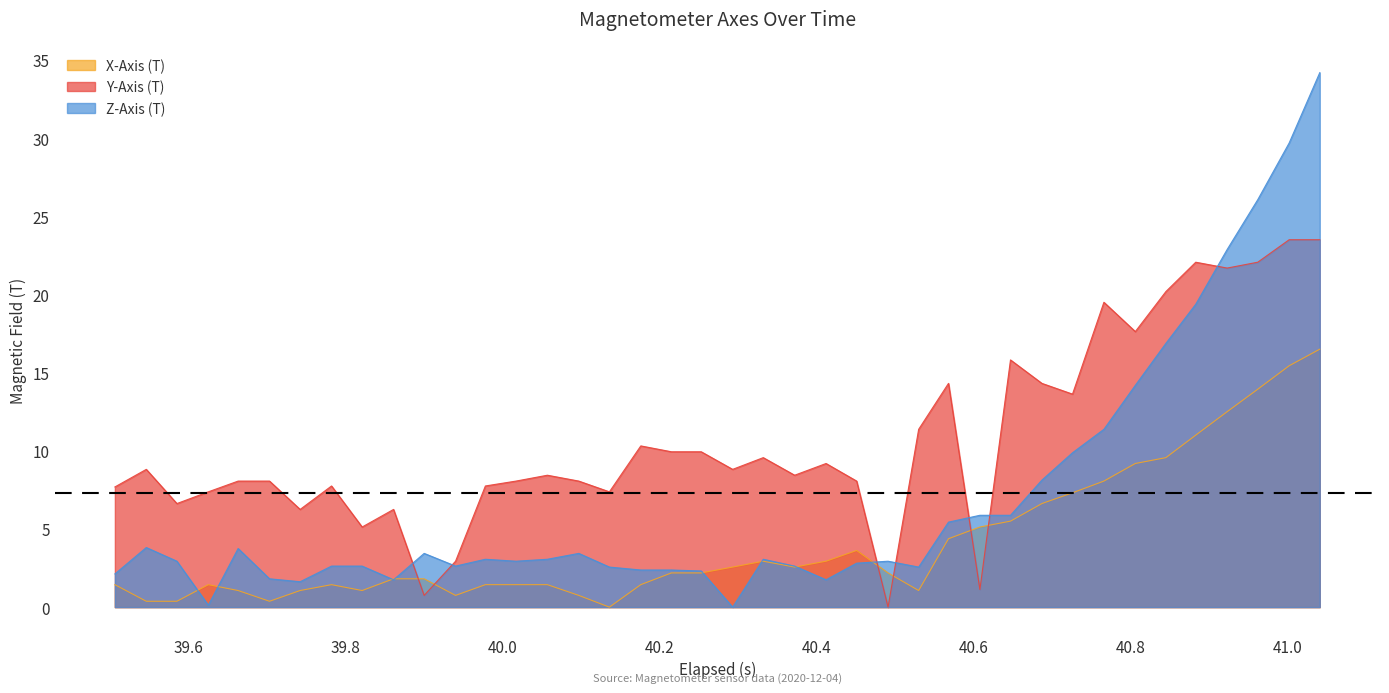

Which series has the largest total across all categories?

Y-Axis (T)